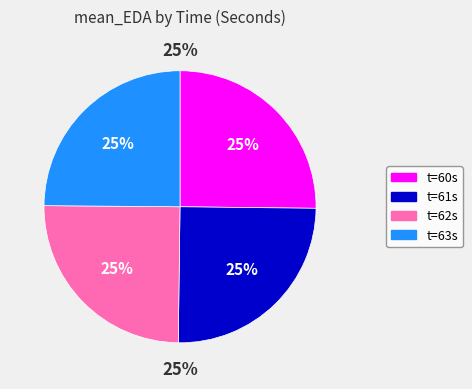

To the nearest percent, what portion does 61 represent?

25%